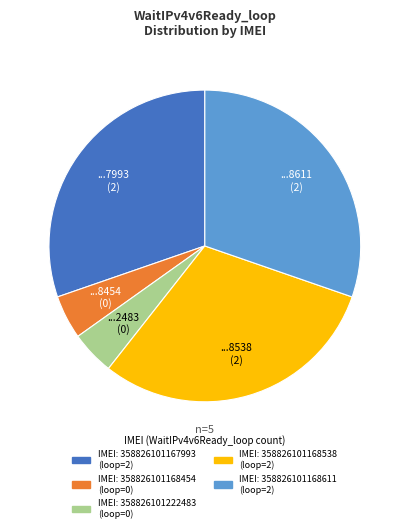

Is there any slice that represents more than half of the pie?

No